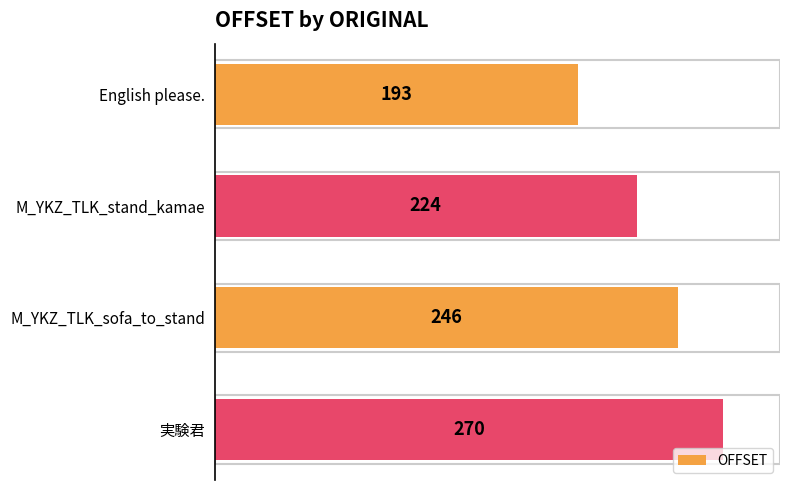

Rank the categories by value from lowest to highest.

English please., M_YKZ_TLK_stand_kamae, M_YKZ_TLK_sofa_to_stand, 実験君